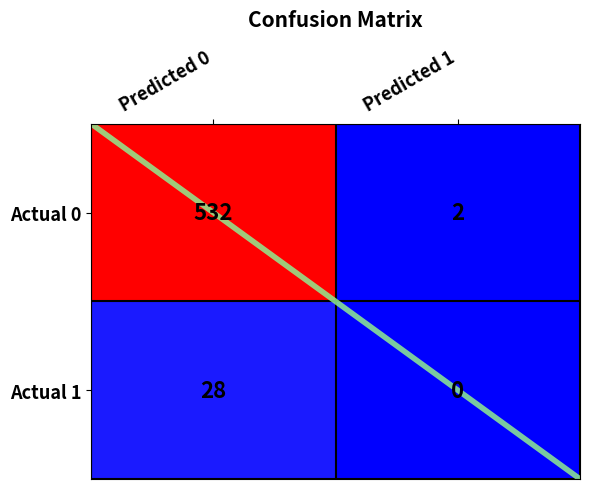

Rank the categories by Actual 0 value from highest to lowest.

0, 1